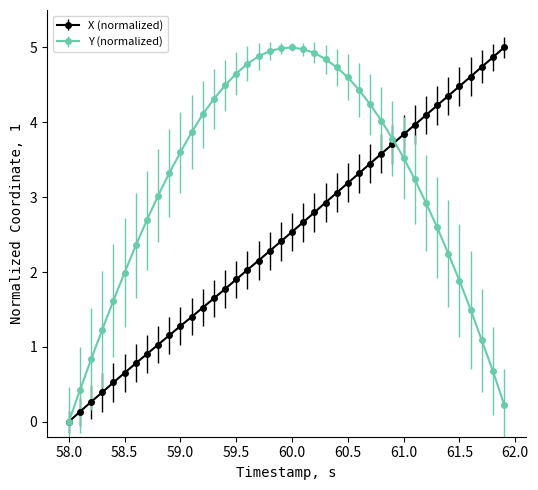

True or false: Y (normalized) has more than 0 interior local peaks.

True